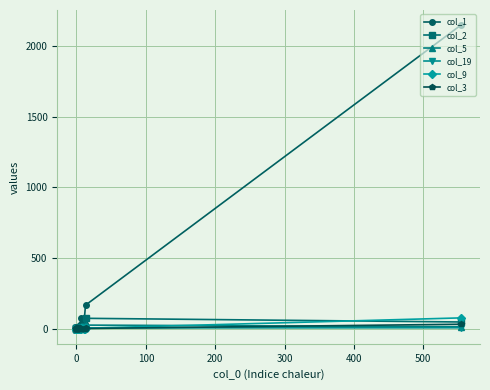

True or false: col_19 and col_5 intersect in this chart.

True